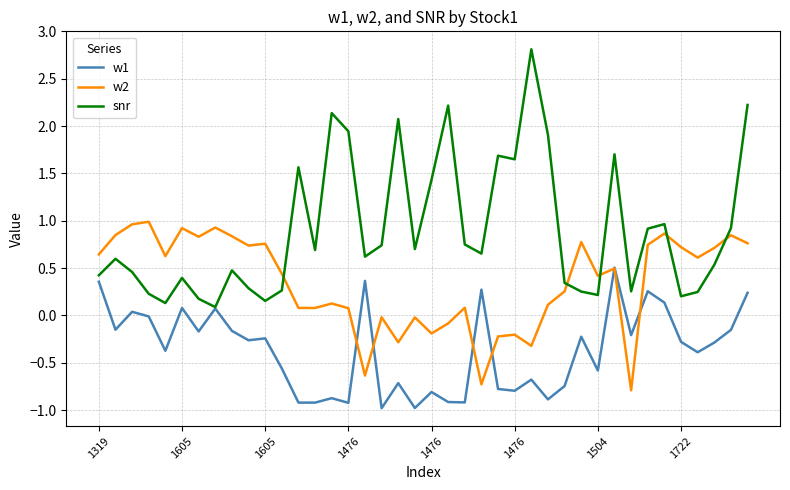

What is the minimum value for w2?

-0.8